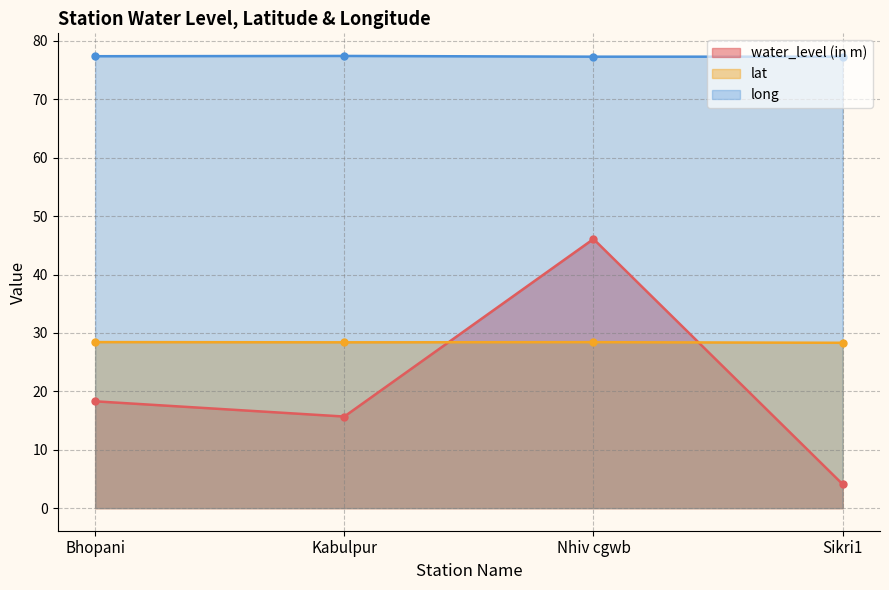

What is the lowest value of the water_level (in m) series?

4.1